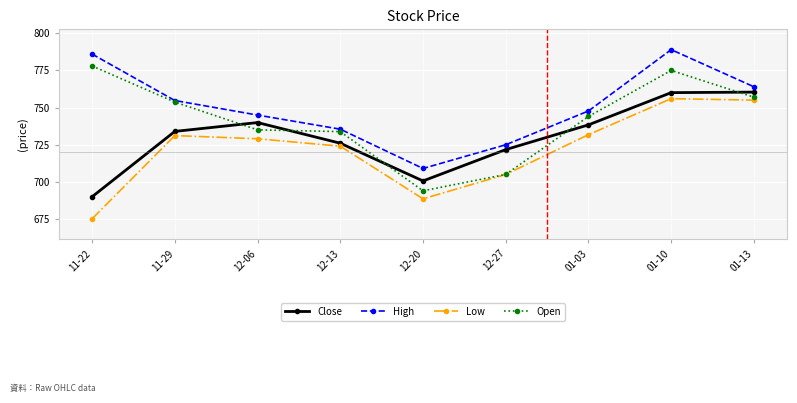

The Close series shows 739.9 at 12-06. True or false?

True